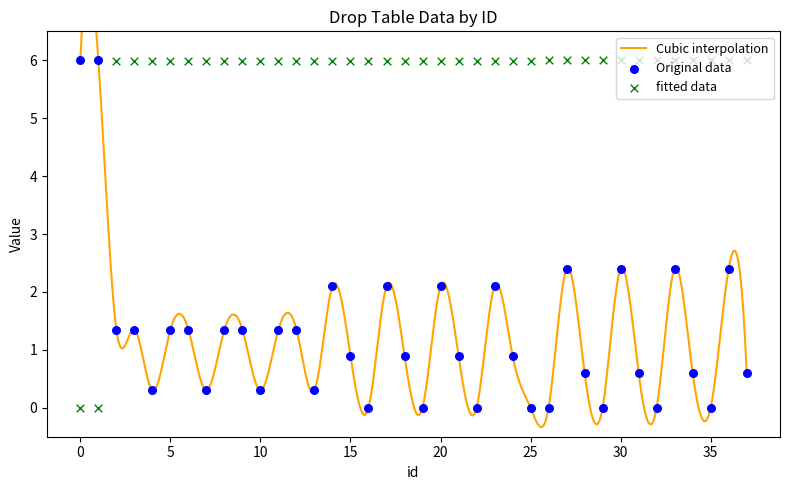

At how many categories does at least one series exceed 2?

38